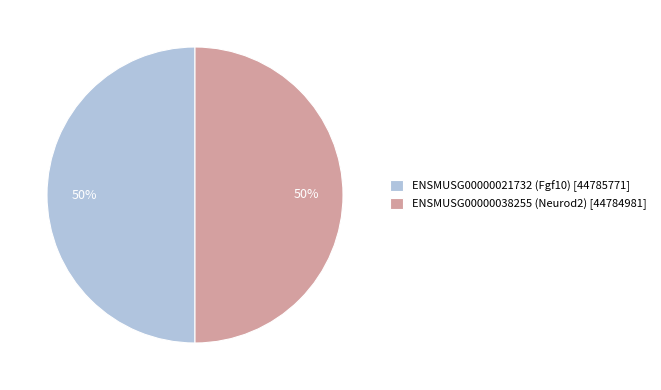

What percentage is the ENSMUSG00000021732 (Fgf10) [44785771] slice, to the nearest percent?

50%